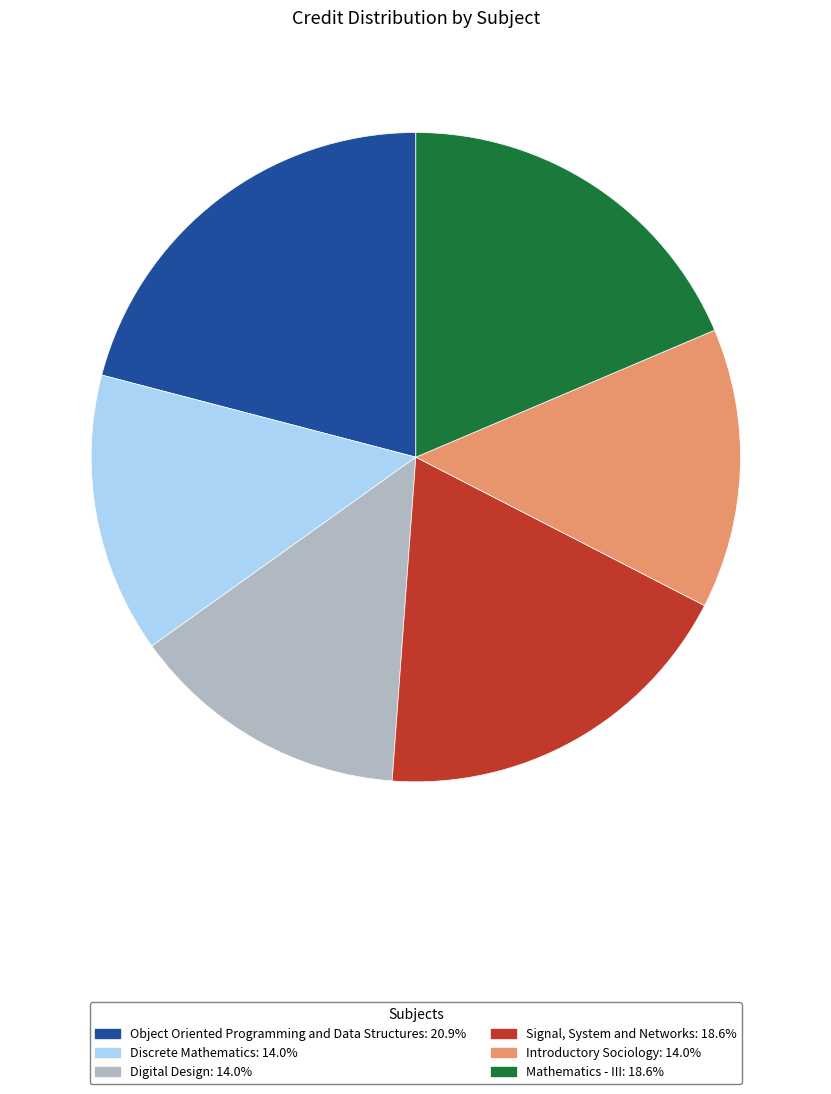

Do Introductory Sociology and Discrete Mathematics together represent more than half of the pie?

No